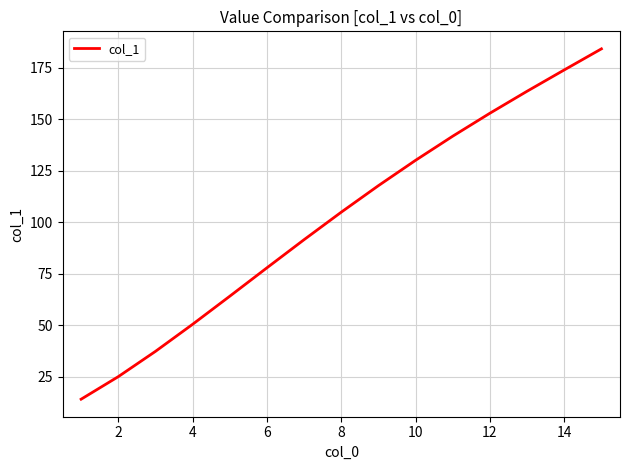

What is the difference between the maximum and minimum values?

170.0